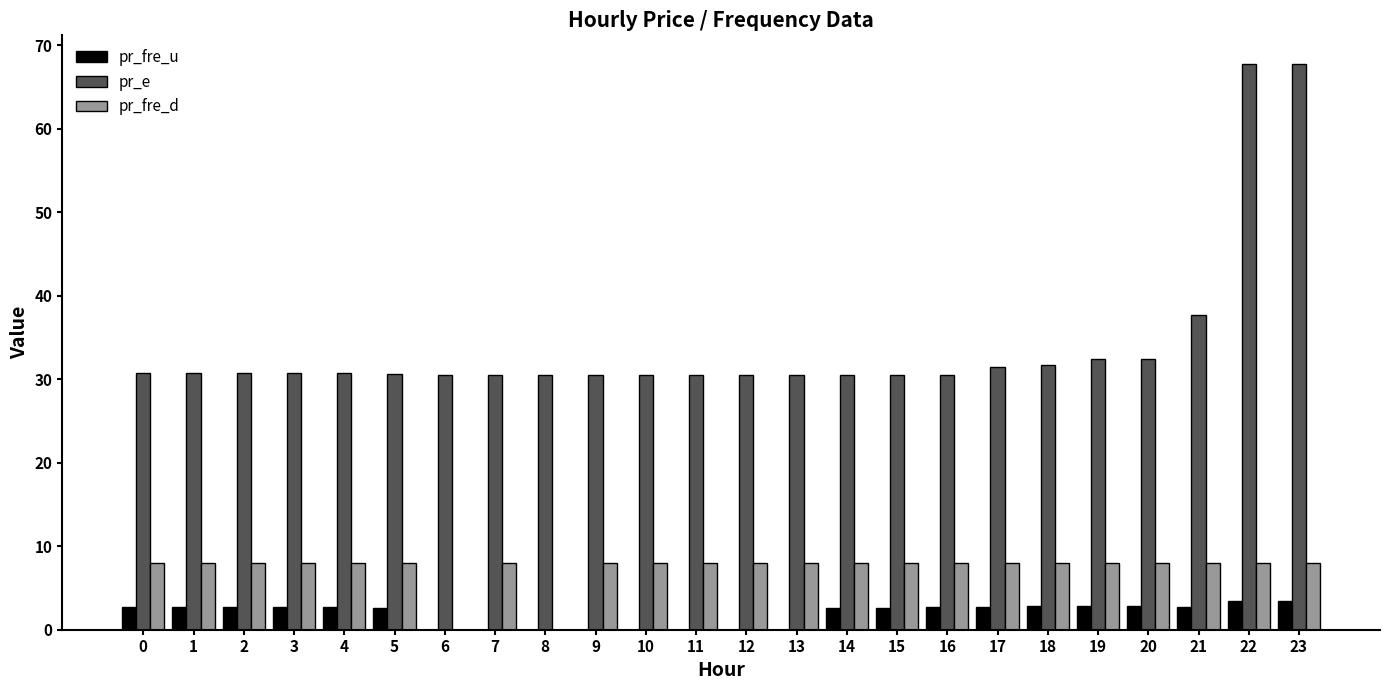

What is the maximum value shown in the chart?

67.8